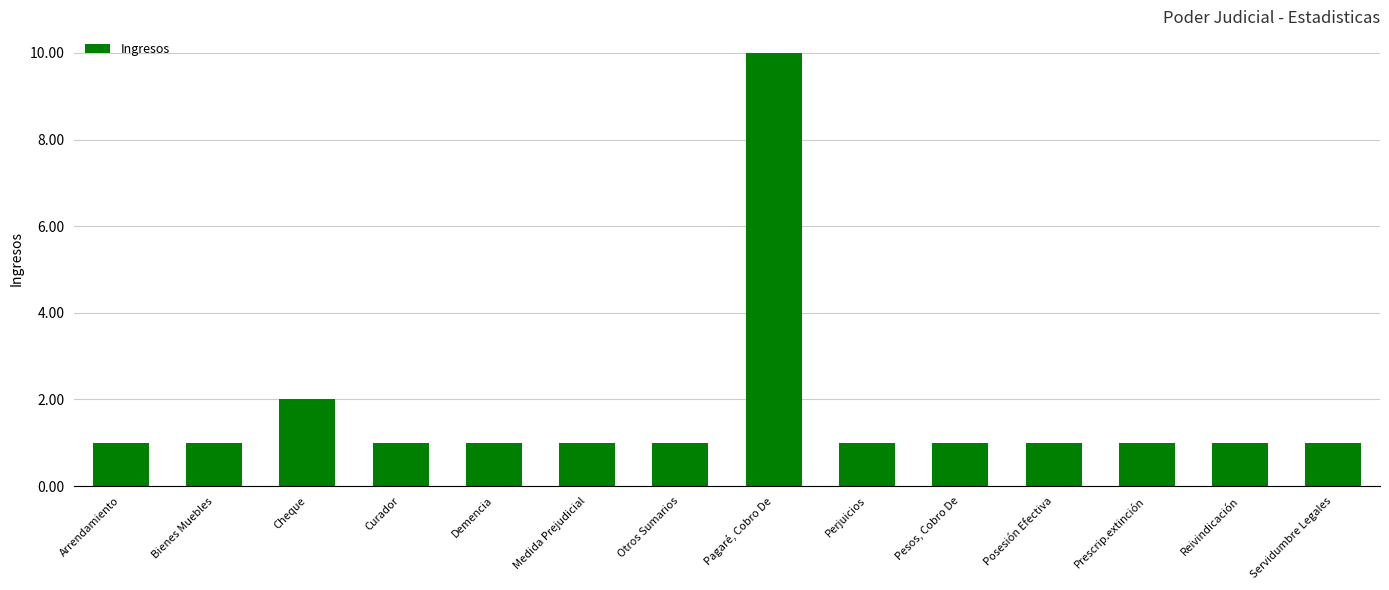

The value at Bienes Muebles is 2. True or false?

False